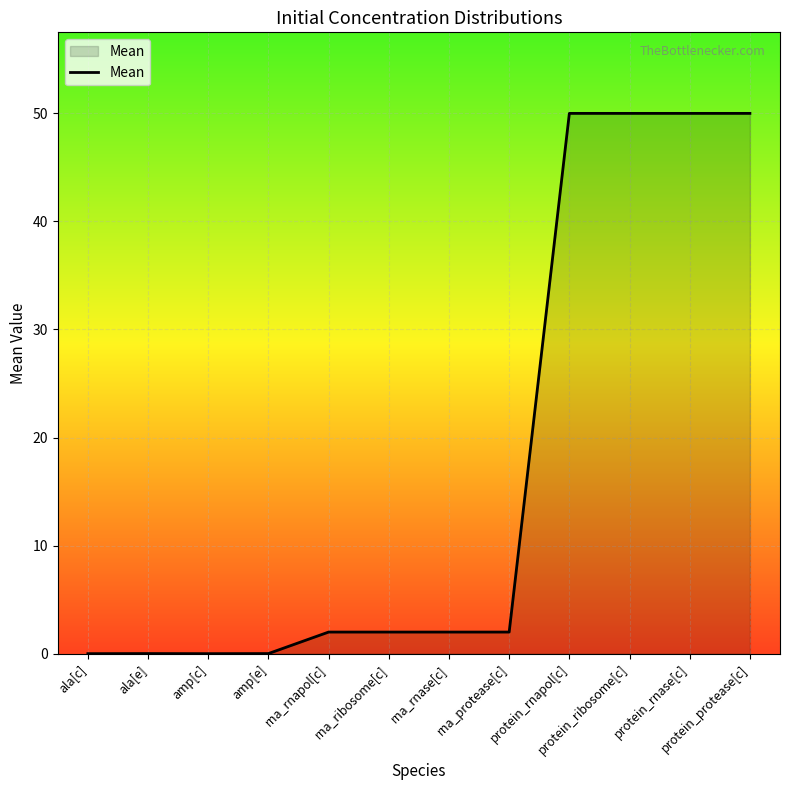

What is the difference between the maximum and minimum values?

50.0